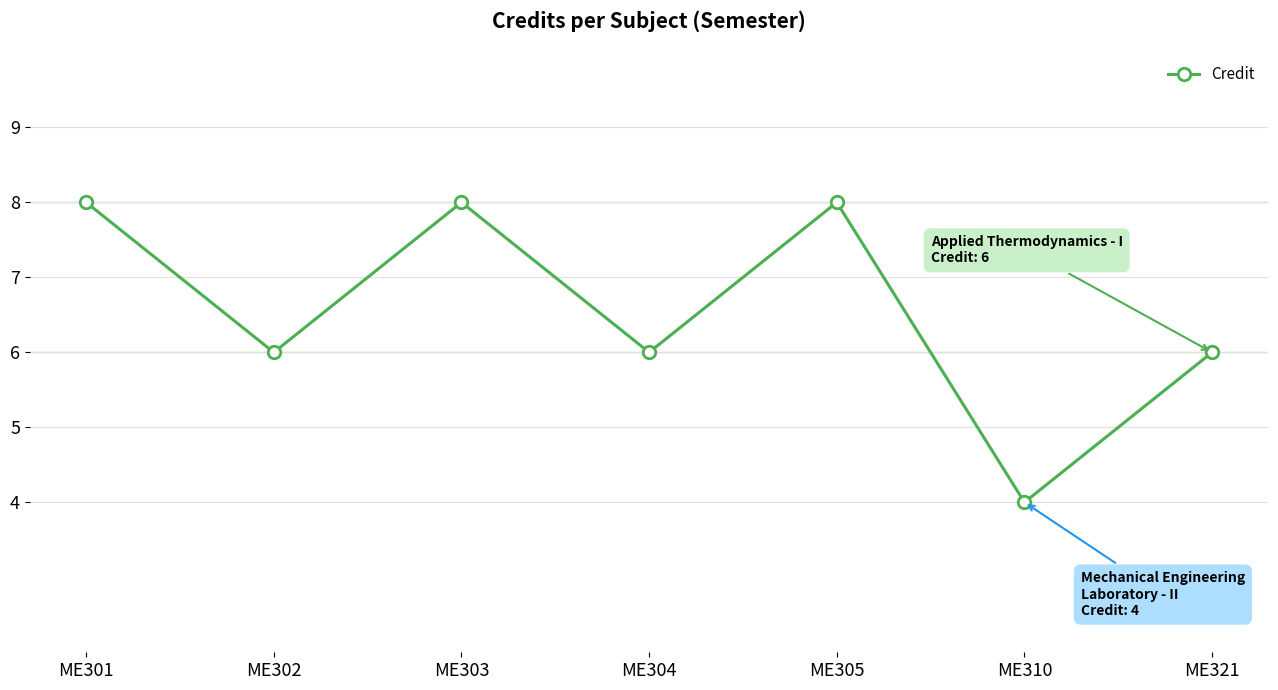

What is the value of the 3rd point from the left?

8